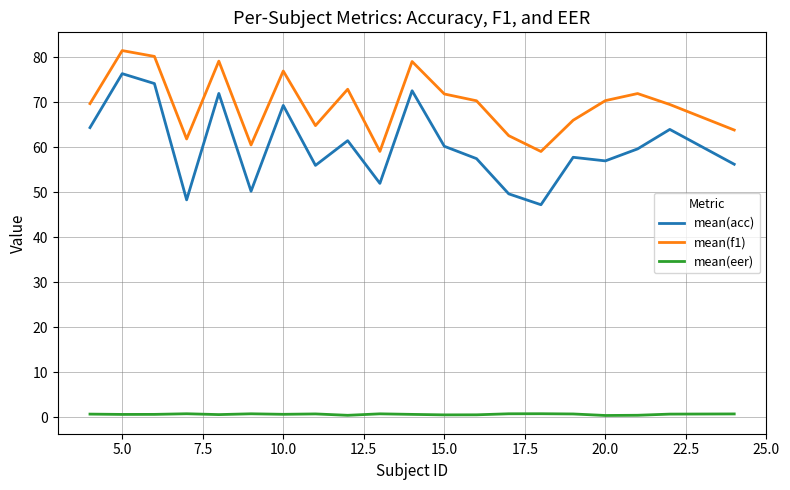

True or false: mean(acc) and mean(eer) intersect in this chart.

False